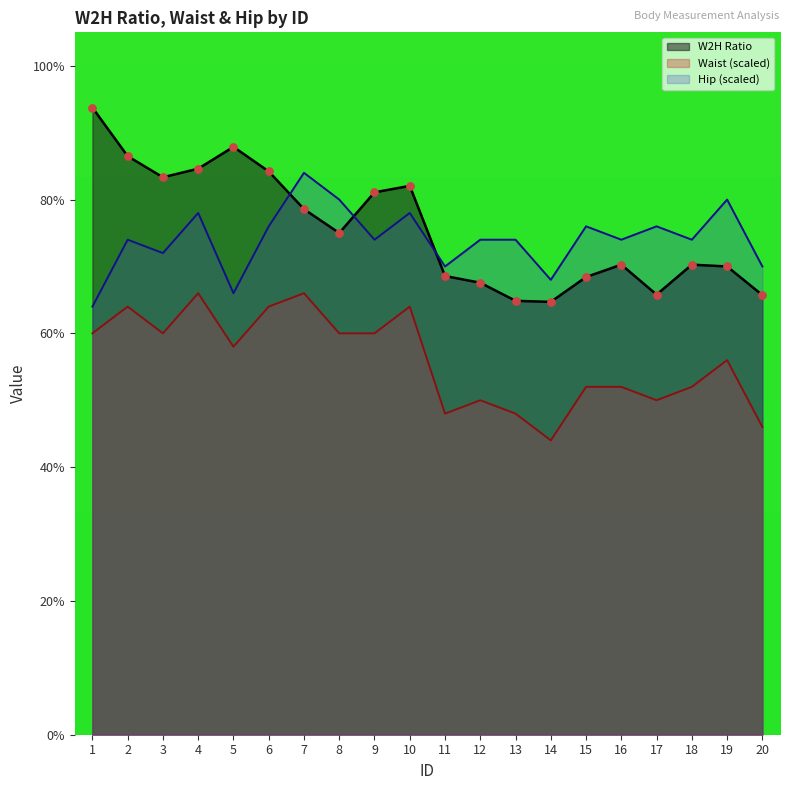

At how many categories does at least one series exceed 0?

20